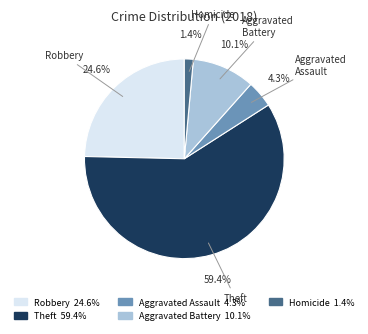

Which slice is the smallest?

Homicide